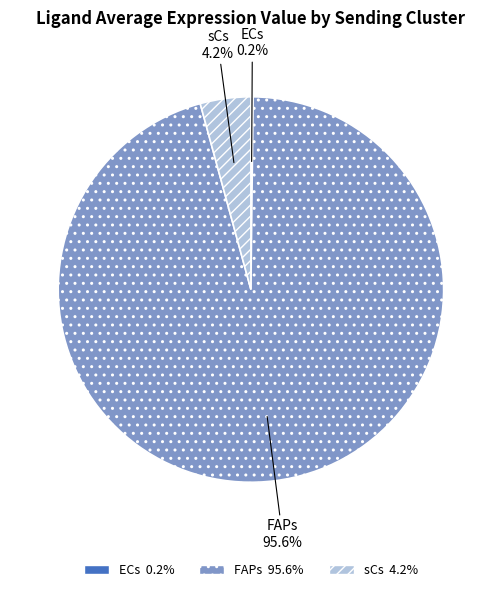

What portion of the pie excludes sCs?

95.8%